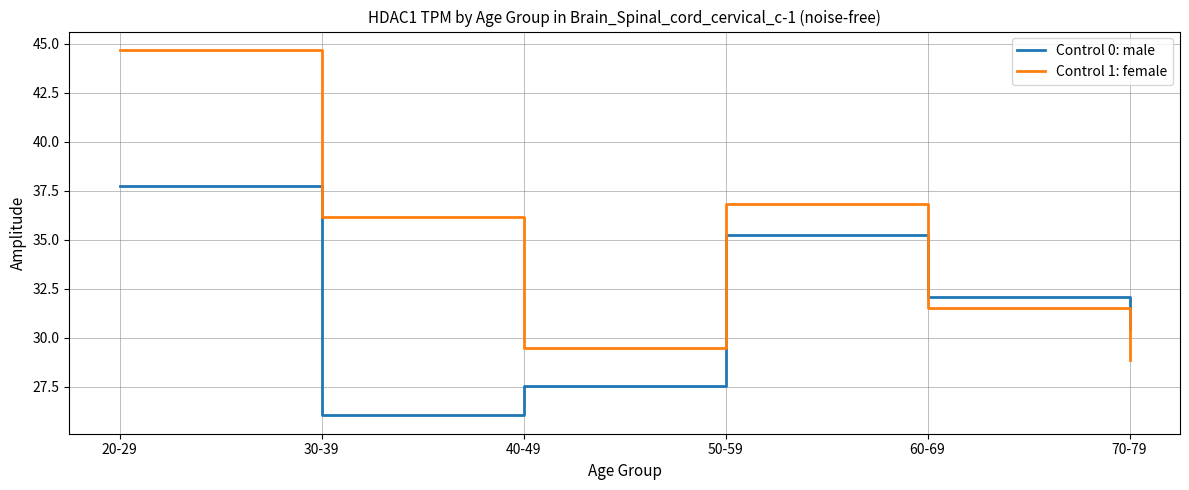

What is the total value across all series at 60-69?

63.7